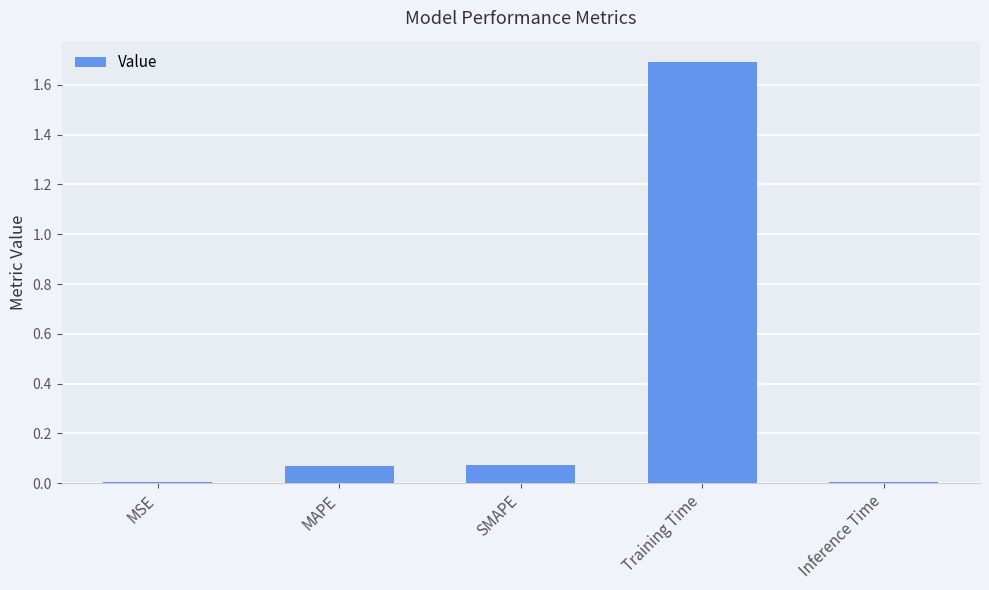

True or false: the data shows 2.4 at Training Time.

False